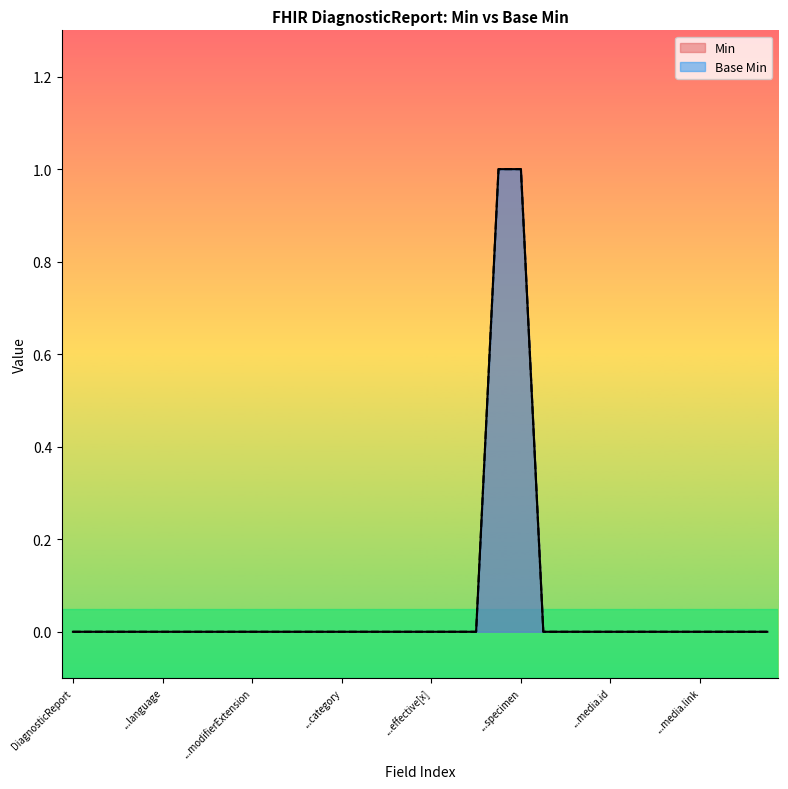

True or false: Min and Base Min intersect in this chart.

False